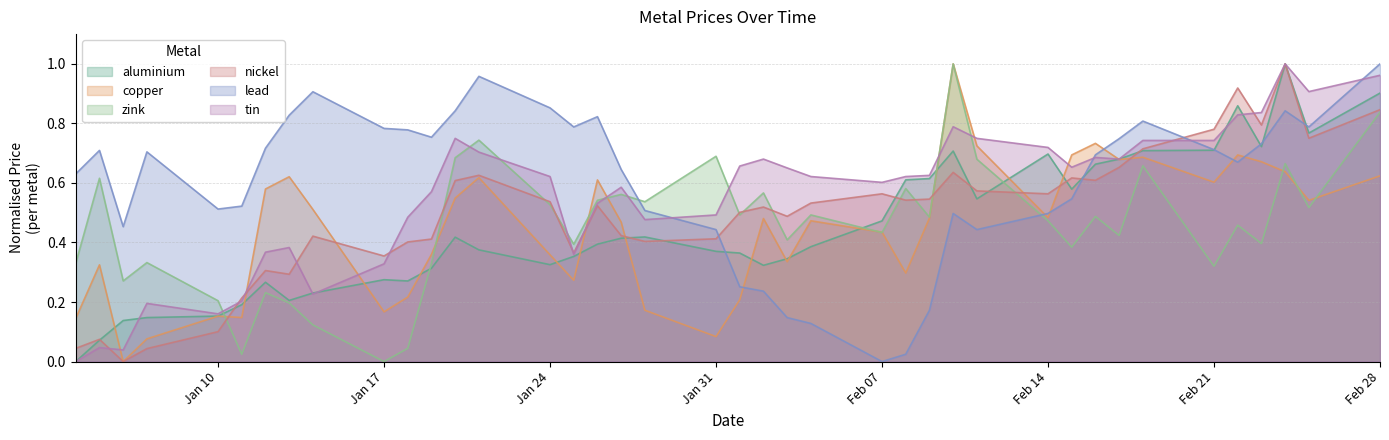

The tin series shows 0.6 at Feb 07. True or false?

True